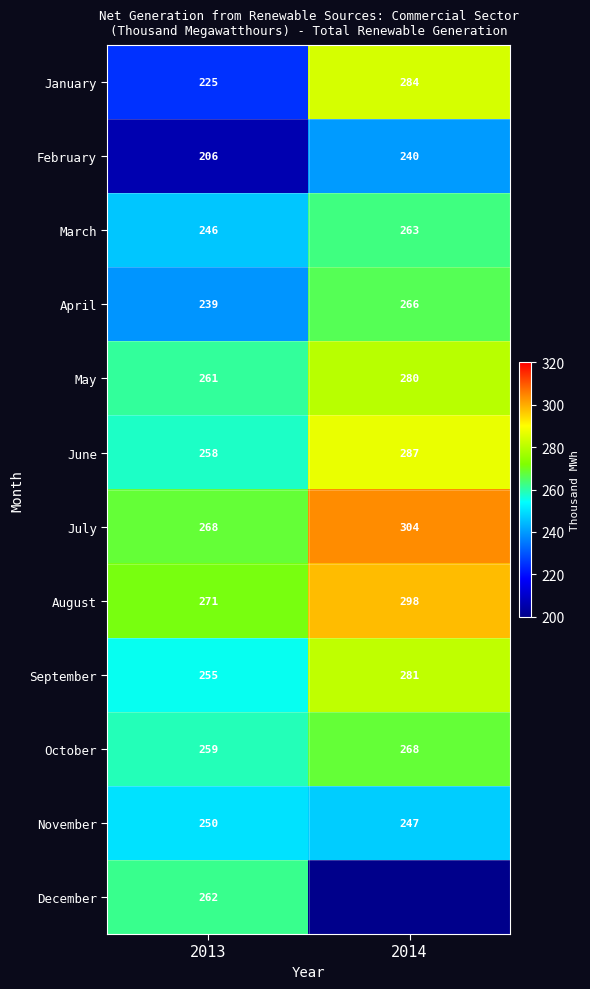

Count the July values in the range 268 to 304.

2